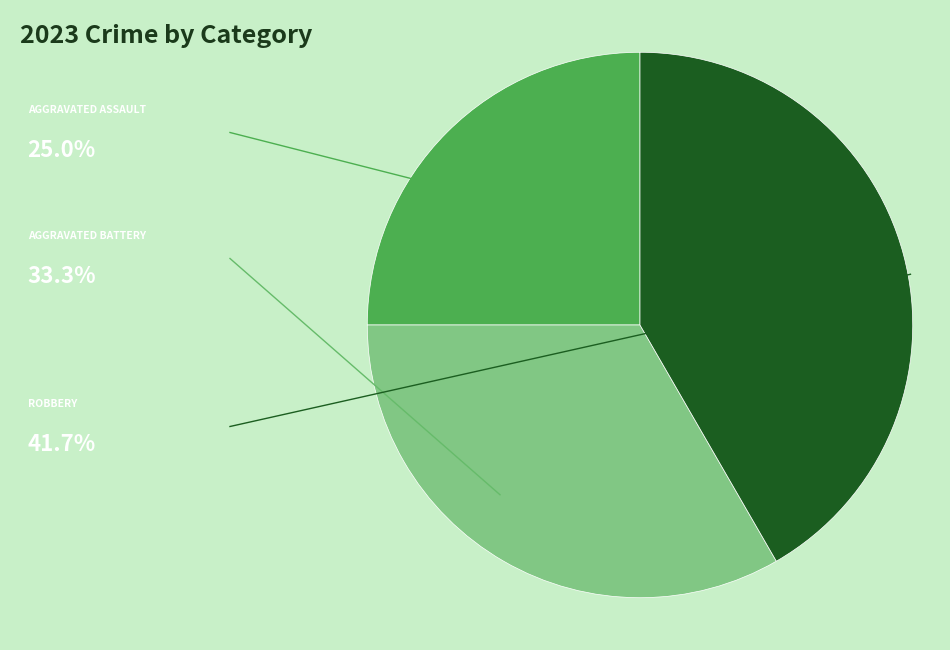

How many slices are in this pie chart?

3